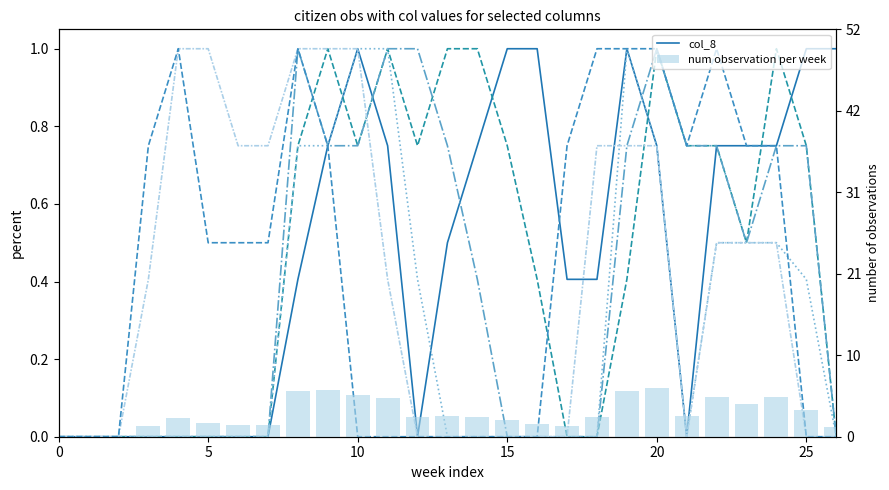

The col_10 series shows 0.0 at 26. True or false?

True